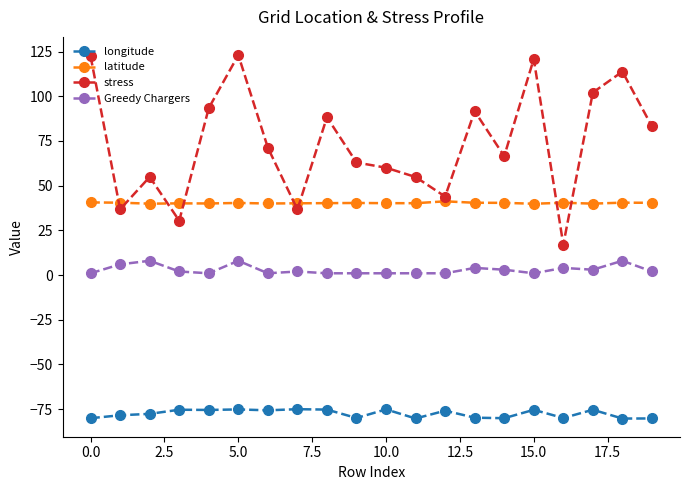

What is the difference between the second highest and minimum values in the longitude series?

5.1